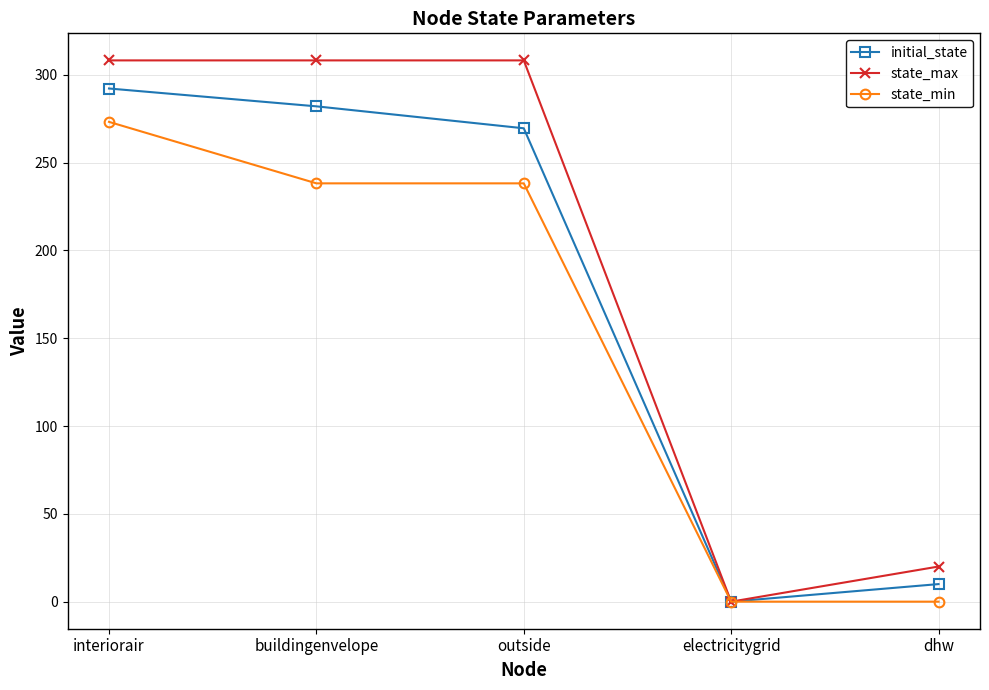

True or false: state_min has more than 2 points higher than both neighbors.

False